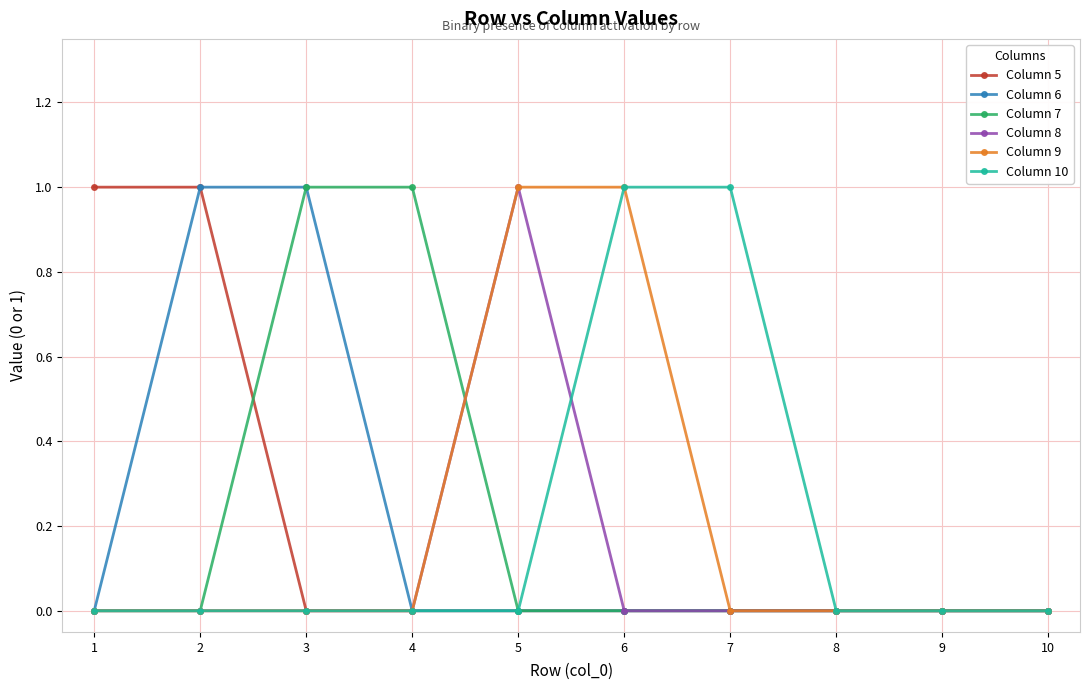

Reading left to right, extract all data points from this chart.

Column 5: 1	1	0	0	0	0	0	0	0	0
Column 6: 0	1	1	0	0	0	0	0	0	0
Column 7: 0	0	1	1	0	0	0	0	0	0
Column 8: 0	0	0	0	1	0	0	0	0	0
Column 9: 0	0	0	0	1	1	0	0	0	0
Column 10: 0	0	0	0	0	1	1	0	0	0